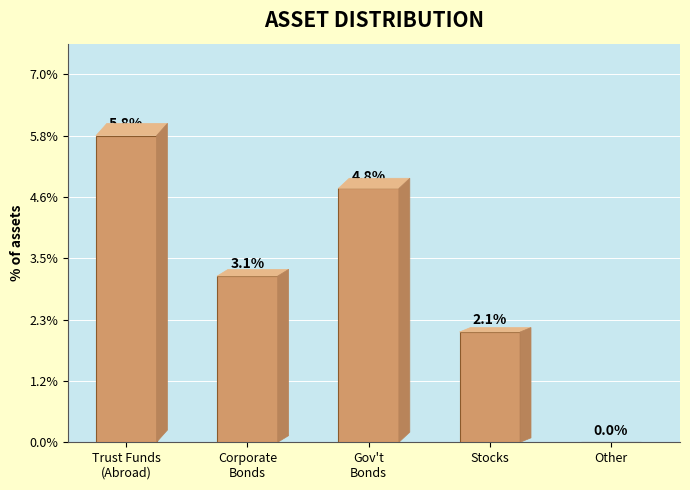

Where is the data nearest to the value 2?

Stocks